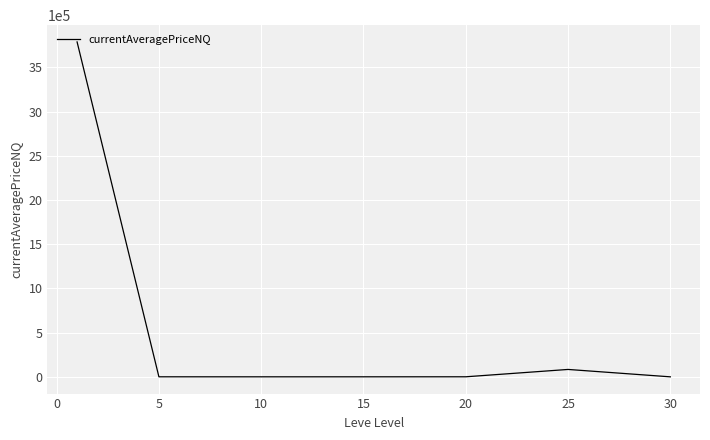

How many lines are shown in the chart?

1